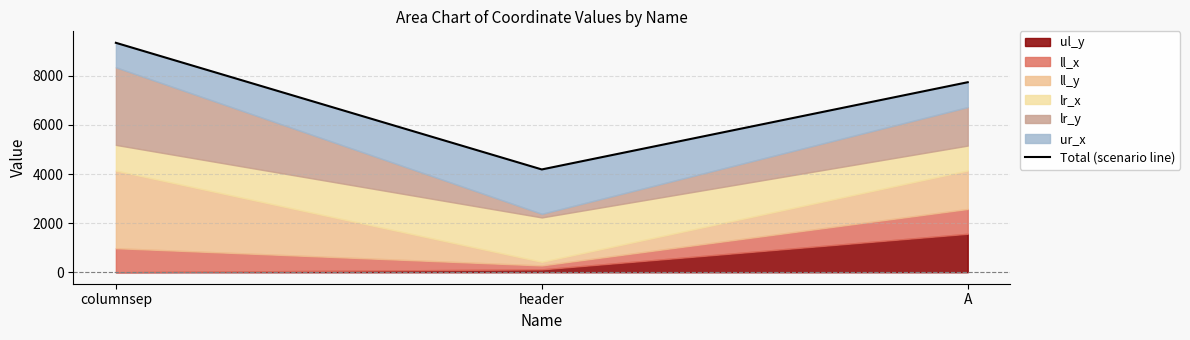

How many data points are above 7741?

1